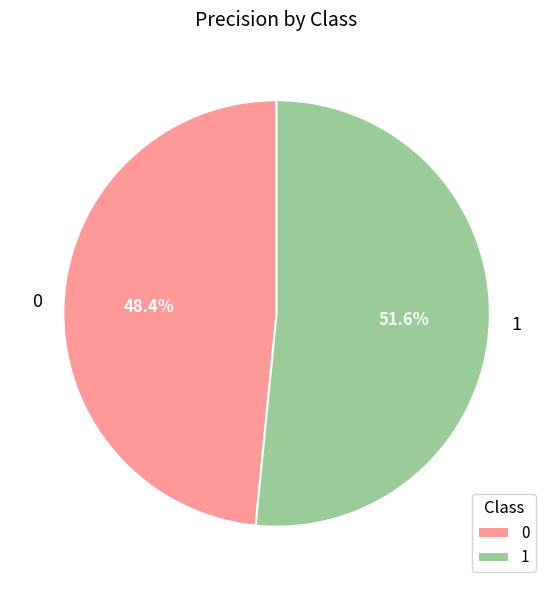

How many slices are in this pie chart?

2